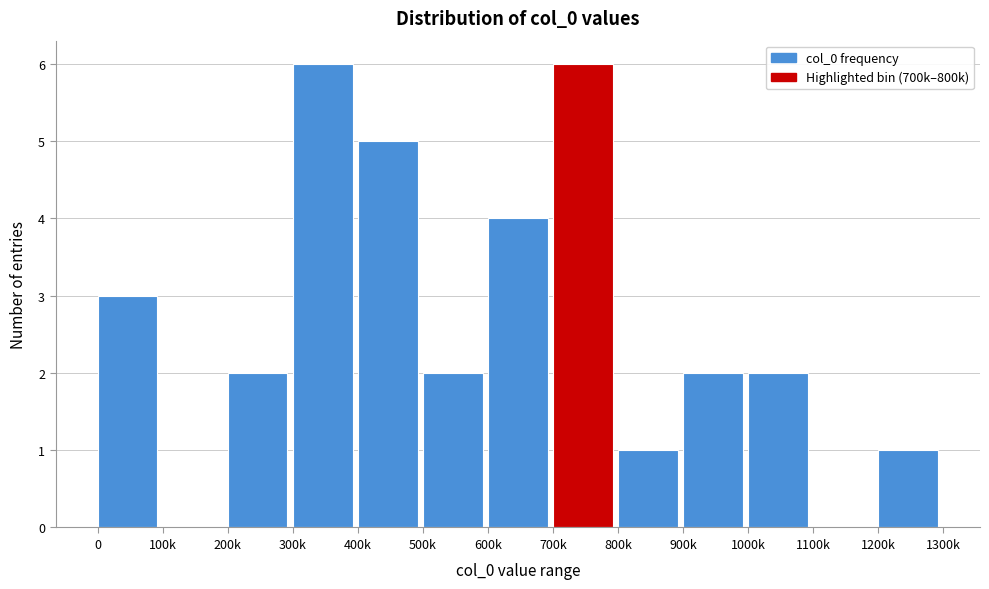

Reading right to left, what are all the values shown in this chart?

1200k=1	1100k=0	1000k=2	900k=2	800k=1	700k=6	600k=4	500k=2	400k=5	300k=6	200k=2	100k=0	0=3